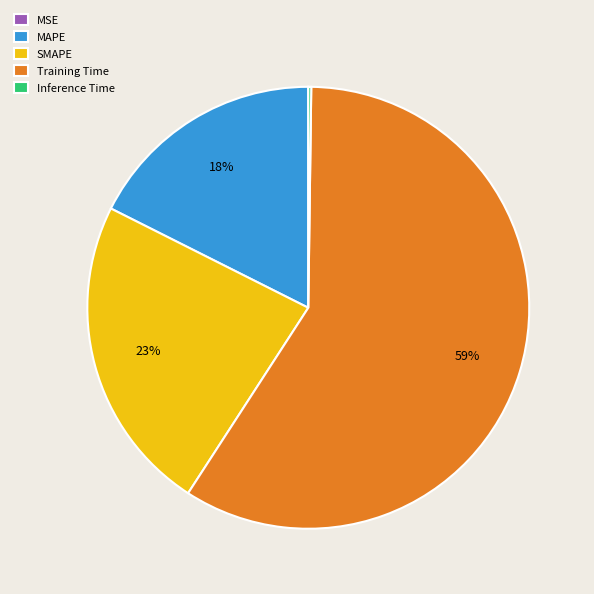

What is the majority slice?

Training Time